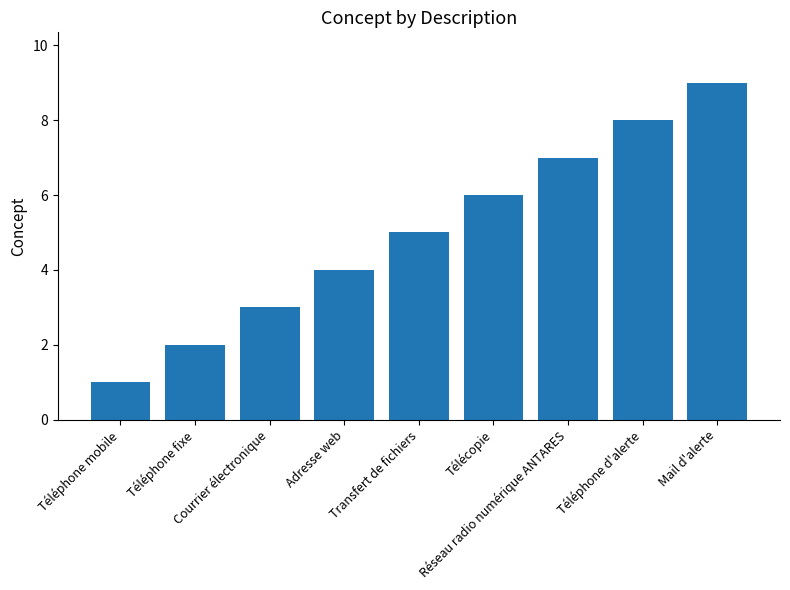

Reading left to right, what are all the values shown in this chart?

Téléphone mobile=1	Téléphone fixe=2	Courrier électronique=3	Adresse web=4	Transfert de fichiers=5	Télécopie=6	Réseau radio numérique ANTARES=7	Téléphone d'alerte=8	Mail d'alerte=9